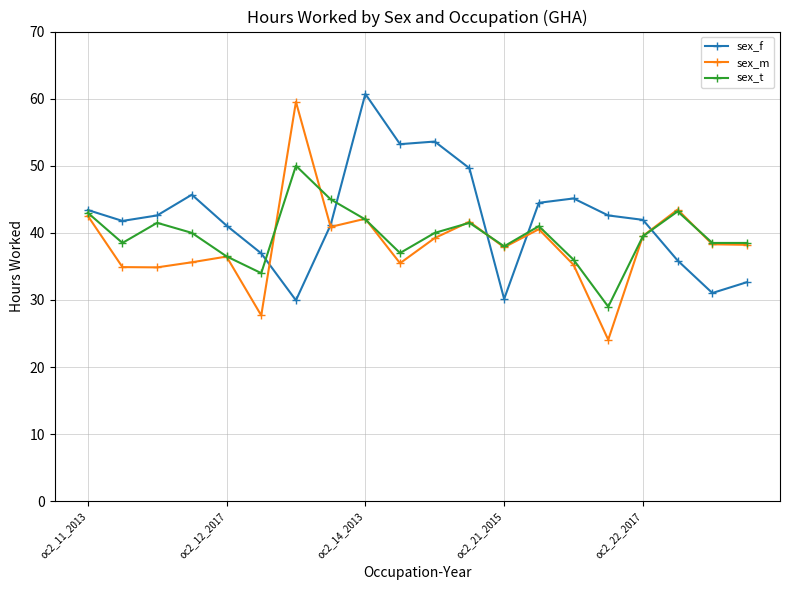

What is the sum of all sex_f values?

843.7